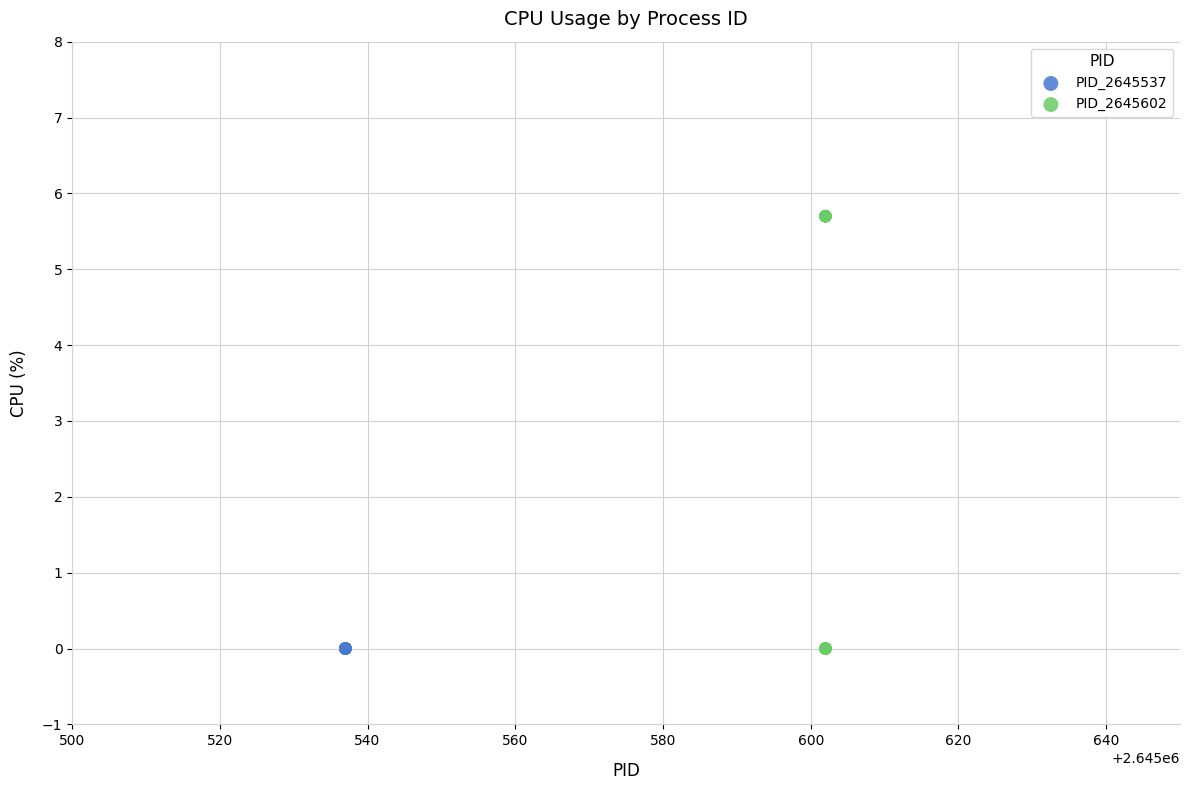

Which series contains the highest Y value?

PID_2645602